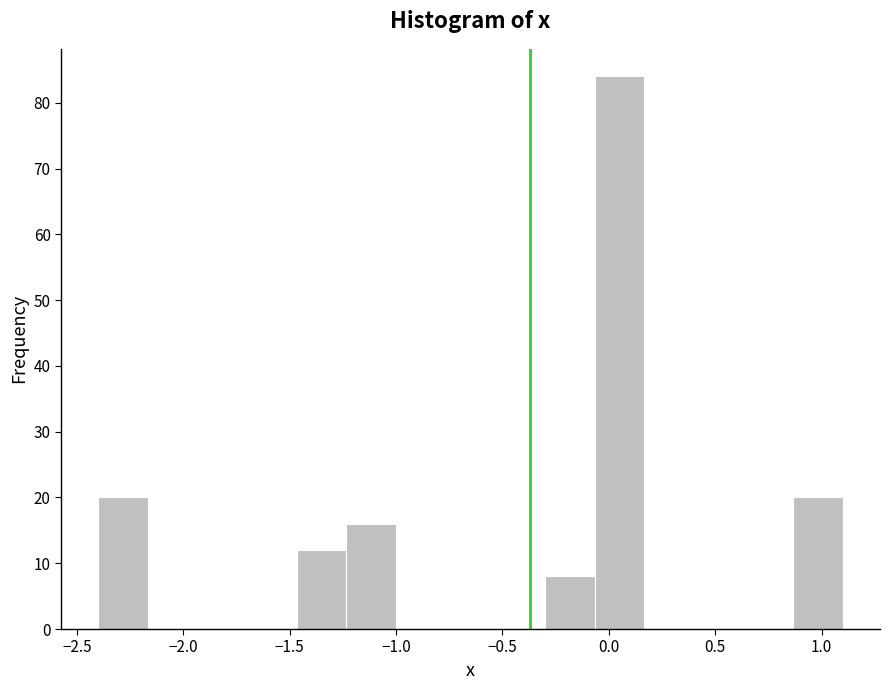

What is the height of the bar covering -1.45 to -1.25 on the x-axis? Neither the bar edges nor the heights are printed on the chart, so give them approximately, as read against the axes.

12